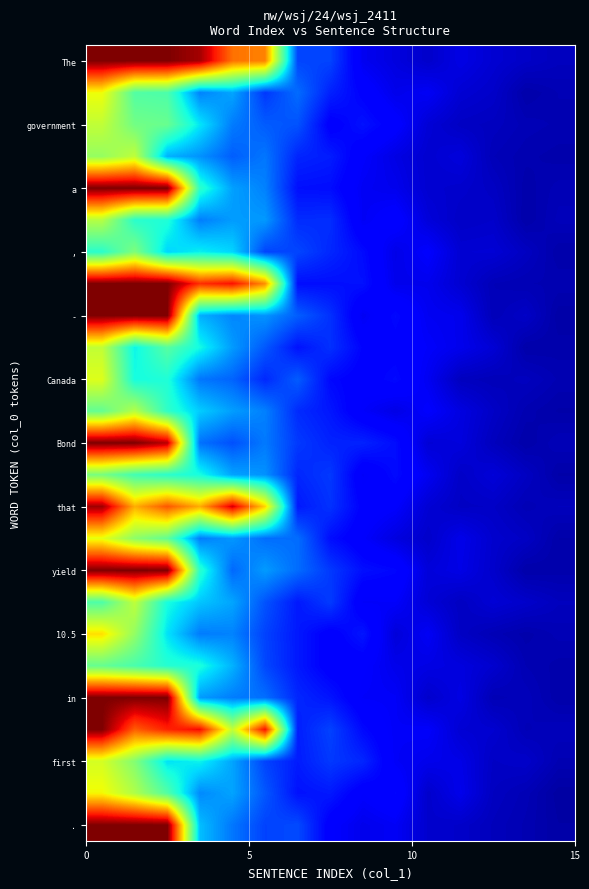

What is the greatest value displayed?

1.0